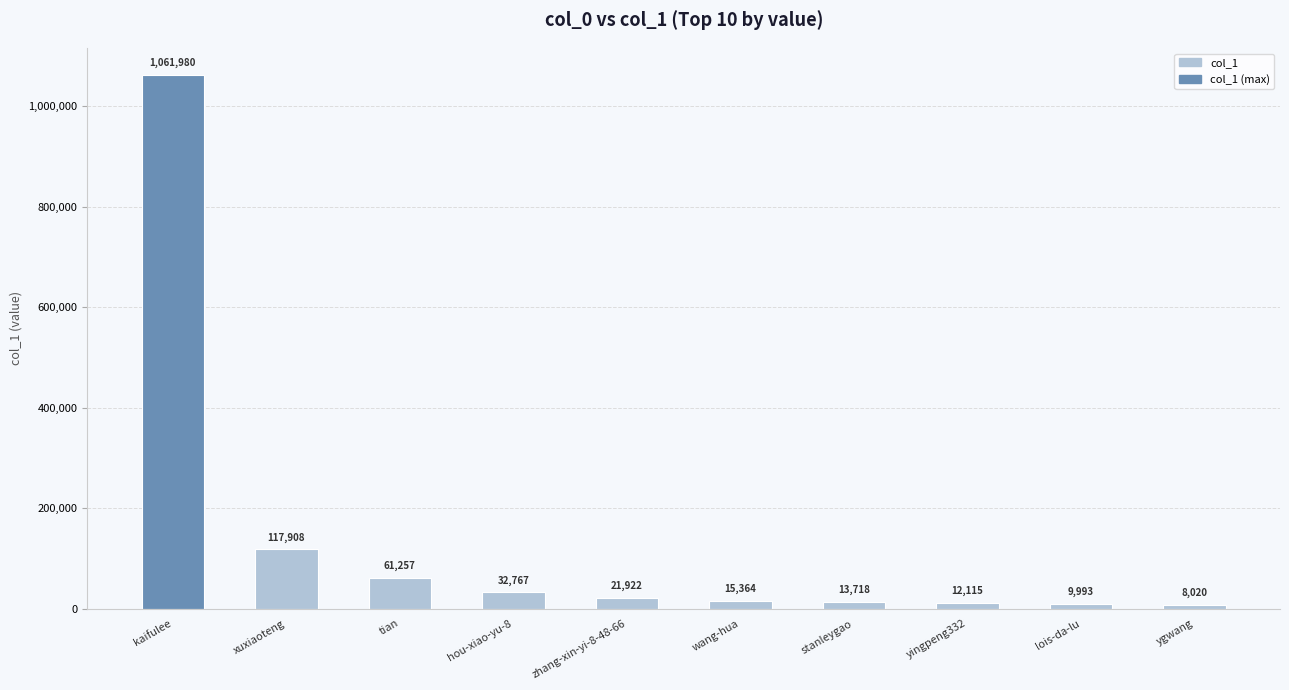

Which label corresponds to the smallest value in the chart?

ygwang